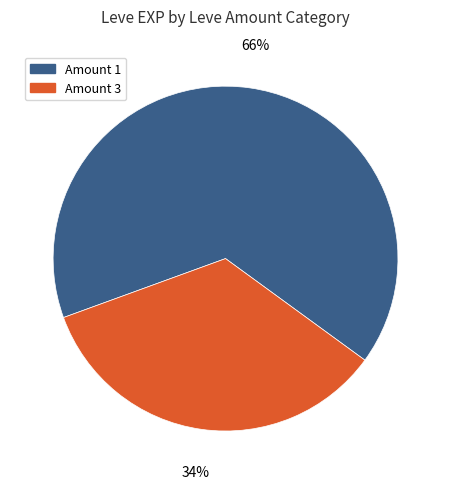

What percentage is the Amount 3 slice, to the nearest percent?

34%